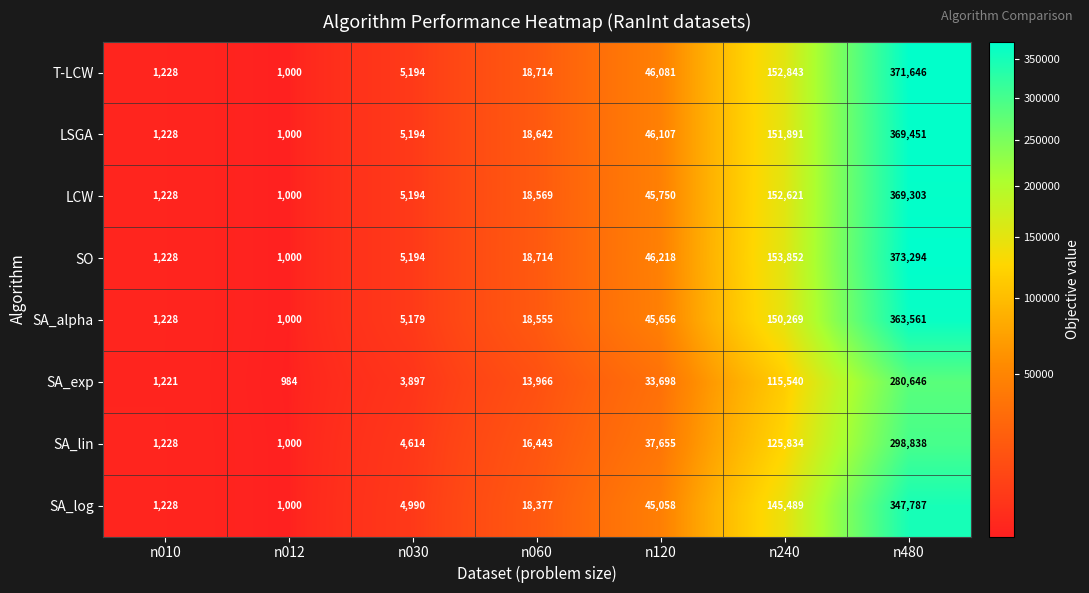

What is the difference between the highest and lowest values at n480?

92648